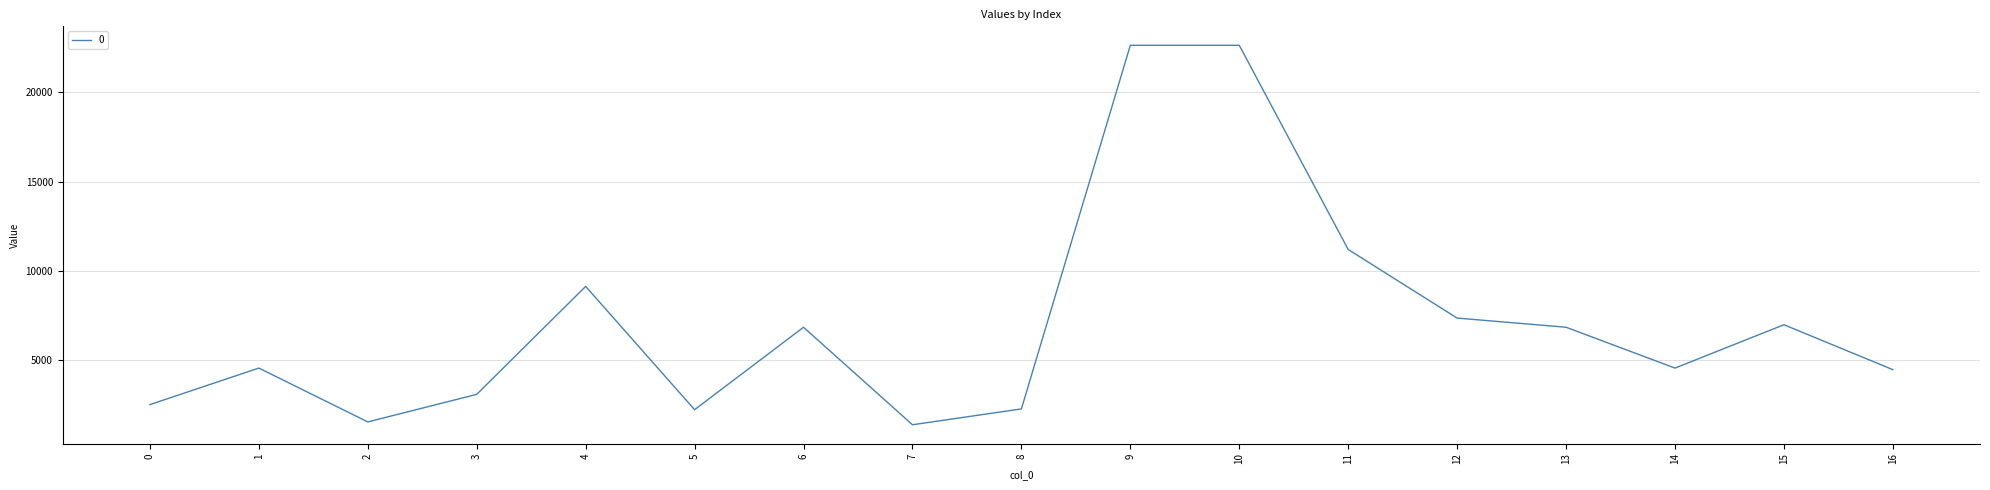

What is the maximum value shown in the chart?

22630